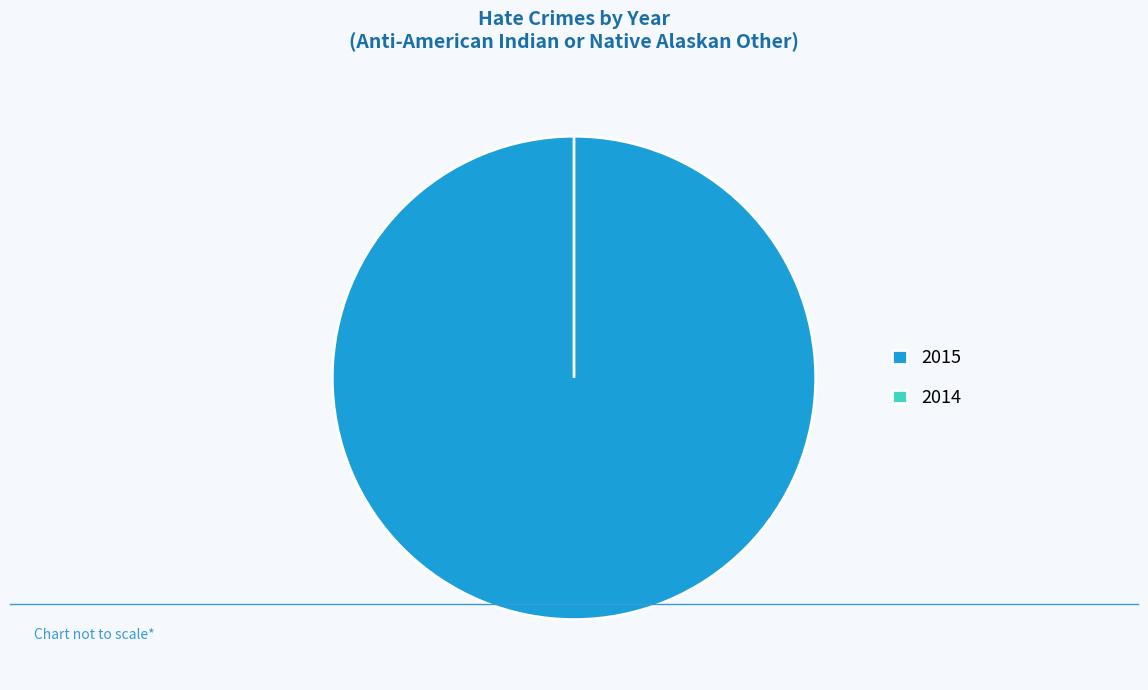

Count the number of slices in the pie.

2